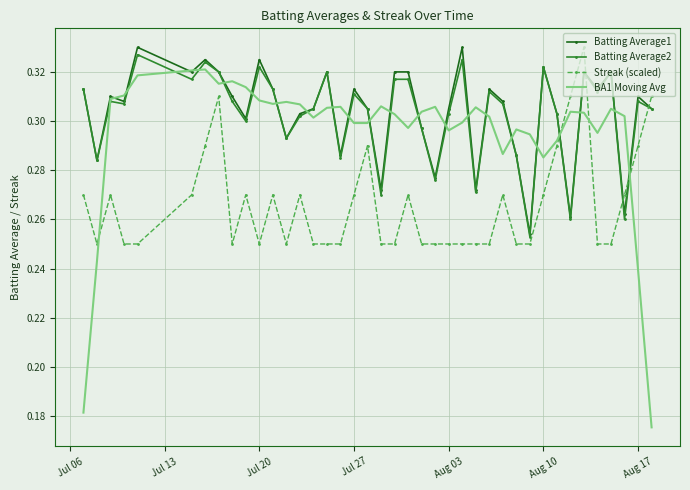

Which series has the widest spread of values?

BA1 Moving Avg